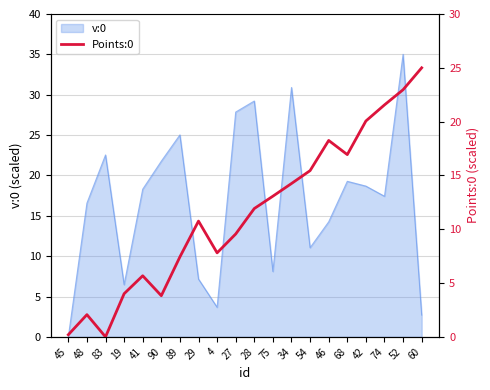

What is the value of the 7th point from the left?

7.4